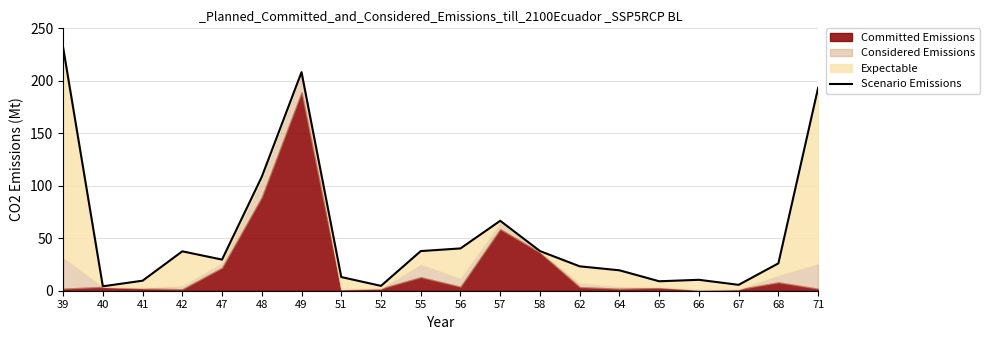

Reading left to right, transcribe all the data shown in this chart.

232.0	4.2	9.6	37.5	29.7	108.5	208.2	13.0	4.6	37.8	40.3	66.6	37.8	23.2	19.5	9.0	10.4	5.6	26.1	193.3